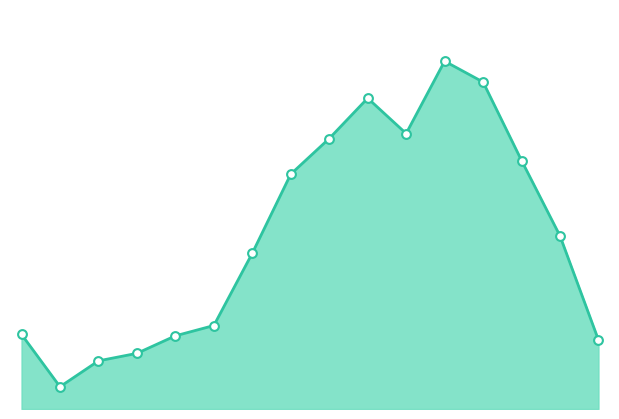

Does the chart have visible grid lines?

No